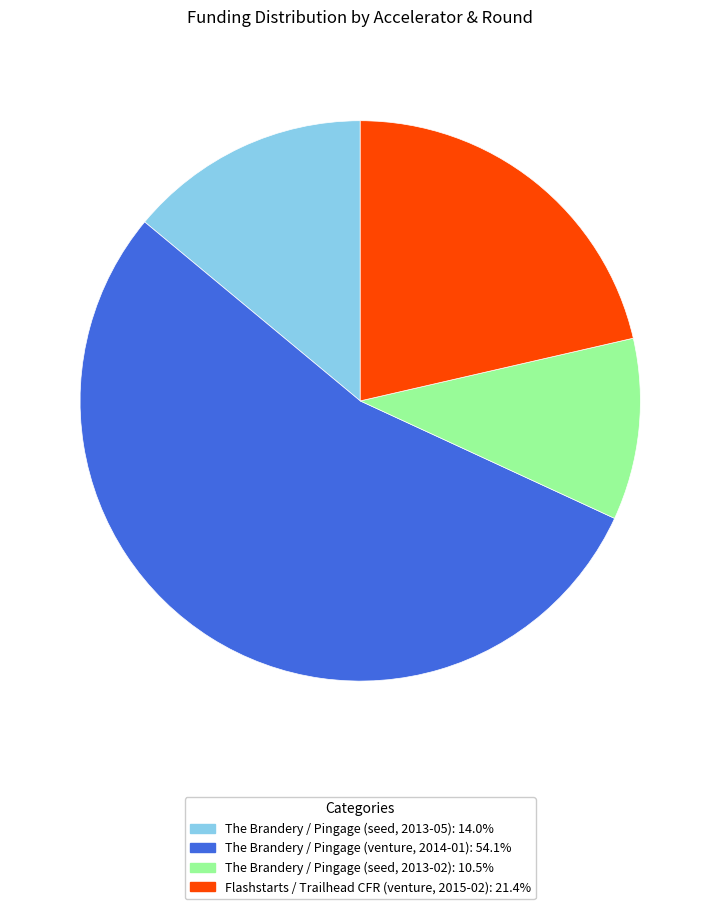

Rank the categories by value from lowest to highest.

The Brandery / Pingage (seed, 2013-02), The Brandery / Pingage (seed, 2013-05), Flashstarts / Trailhead CFR (venture, 2015-02), The Brandery / Pingage (venture, 2014-01)